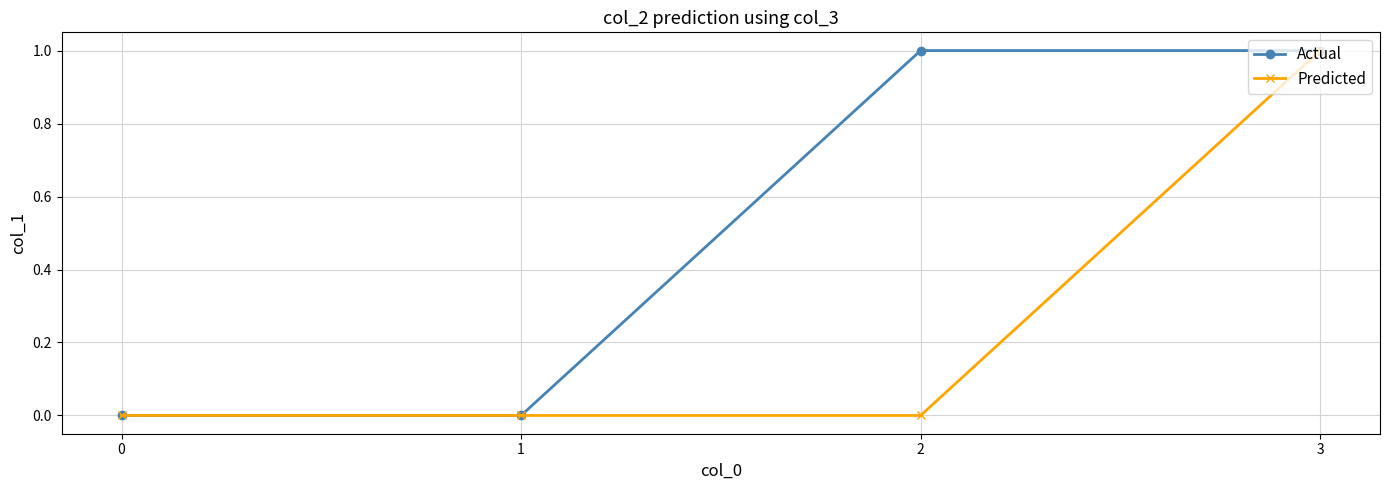

Which series has the largest total across all categories?

Actual